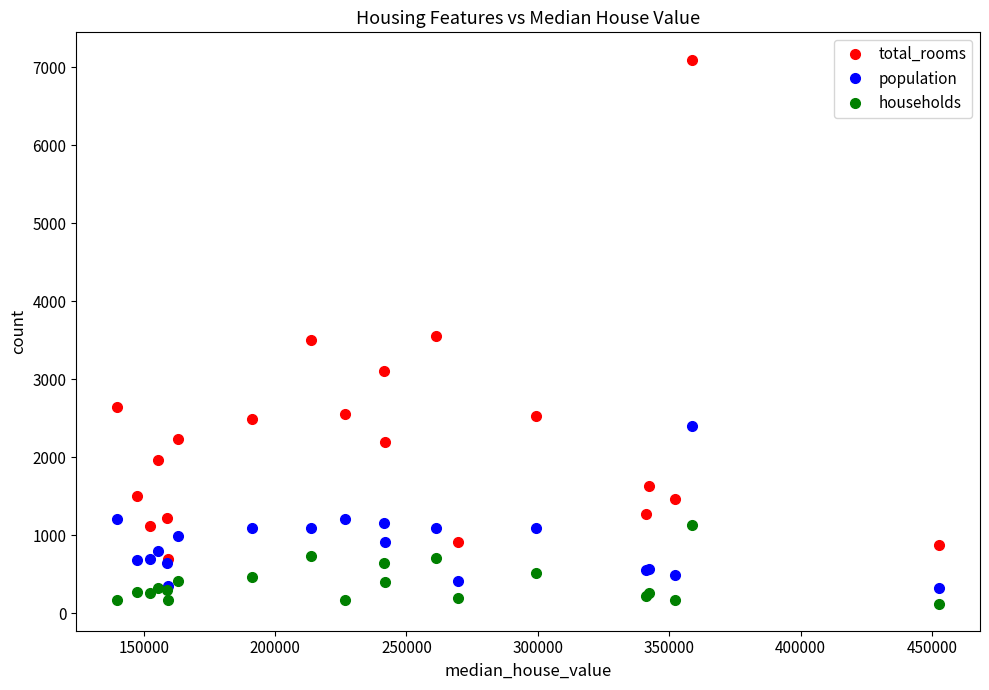

Rank the series by their maximum value, from highest to lowest.

total_rooms, population, households